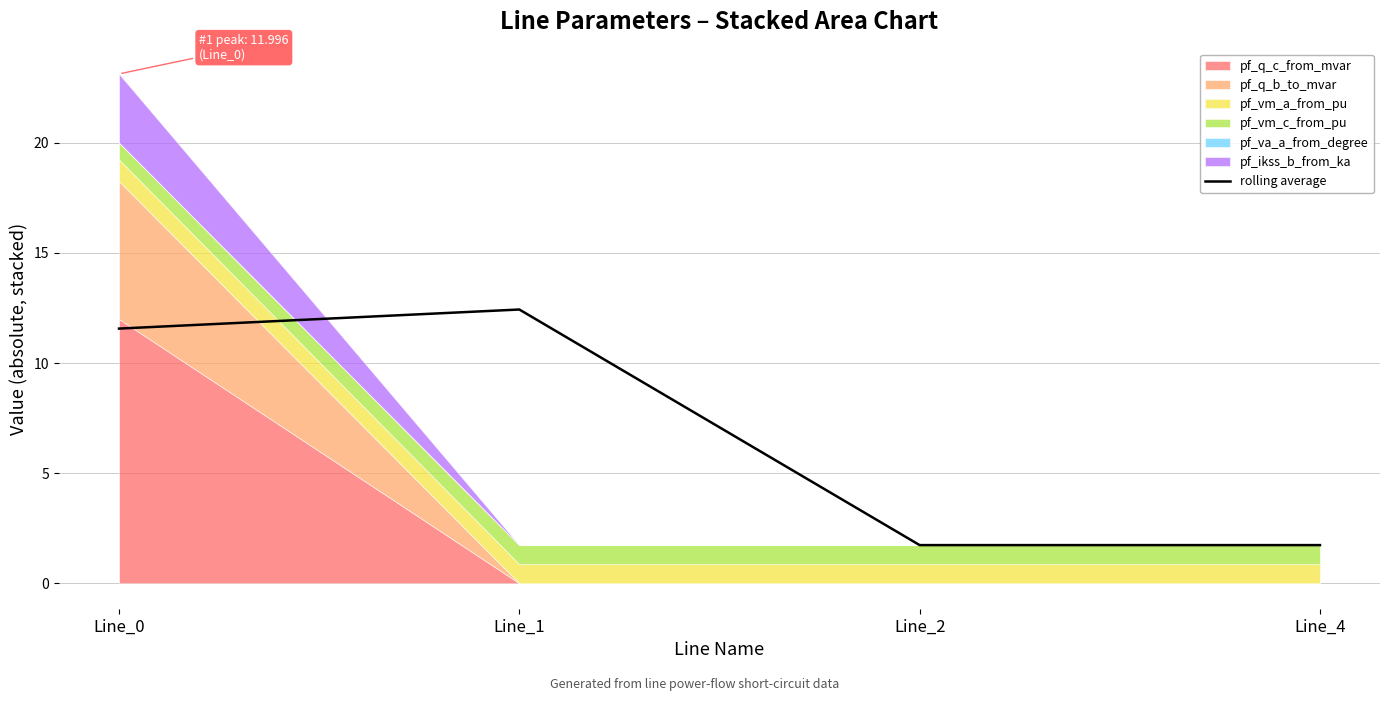

Which has a higher value, Line_1 or Line_4?

Line_1